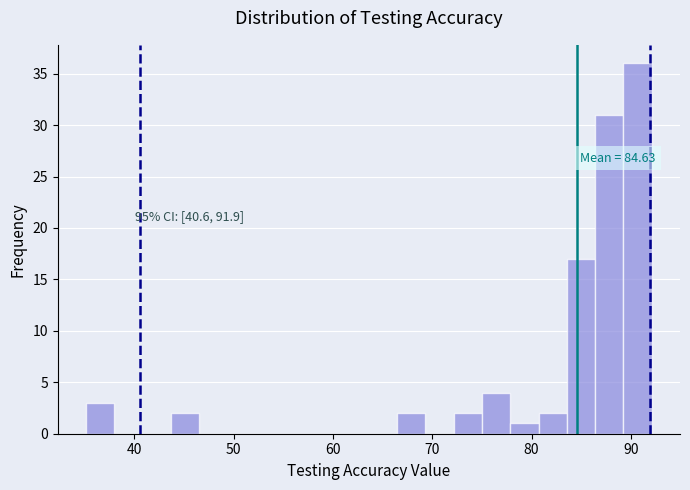

Read against the x-axis, roughly where is the centre of the tallest bar?

91